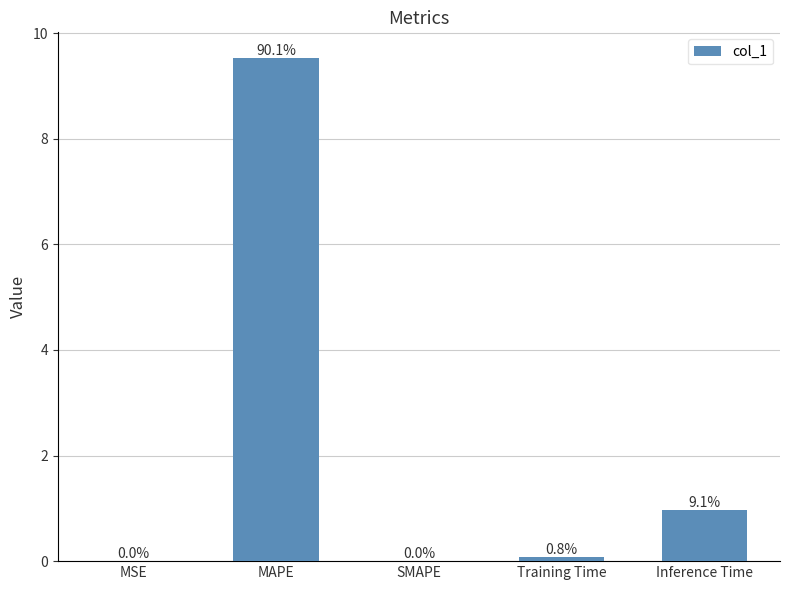

Which label corresponds to the largest value in the chart?

MAPE